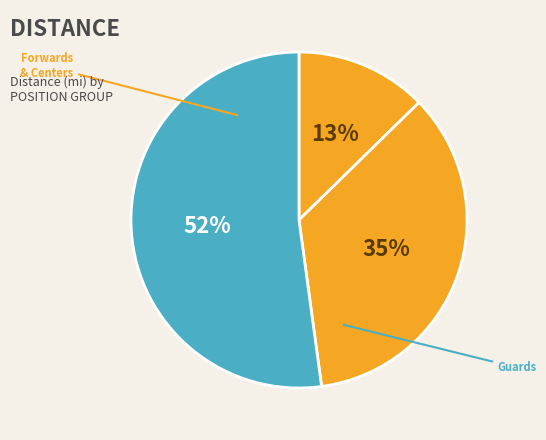

To the nearest percent, what is the difference between the largest and smallest slice percentages?

39%